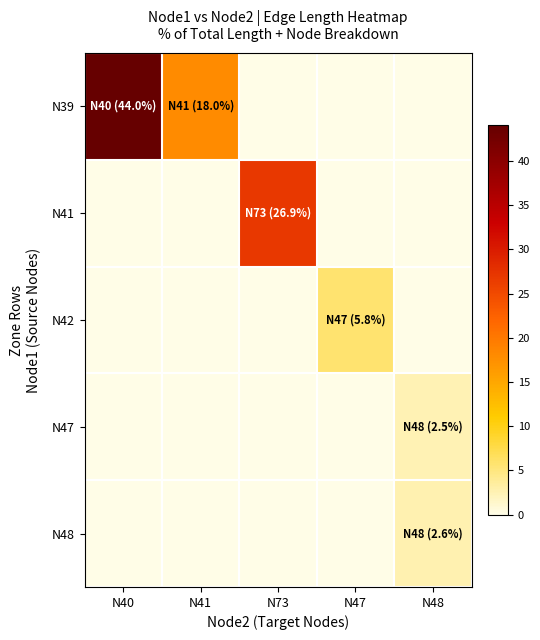

Between N47 and N41, which is larger?

N41